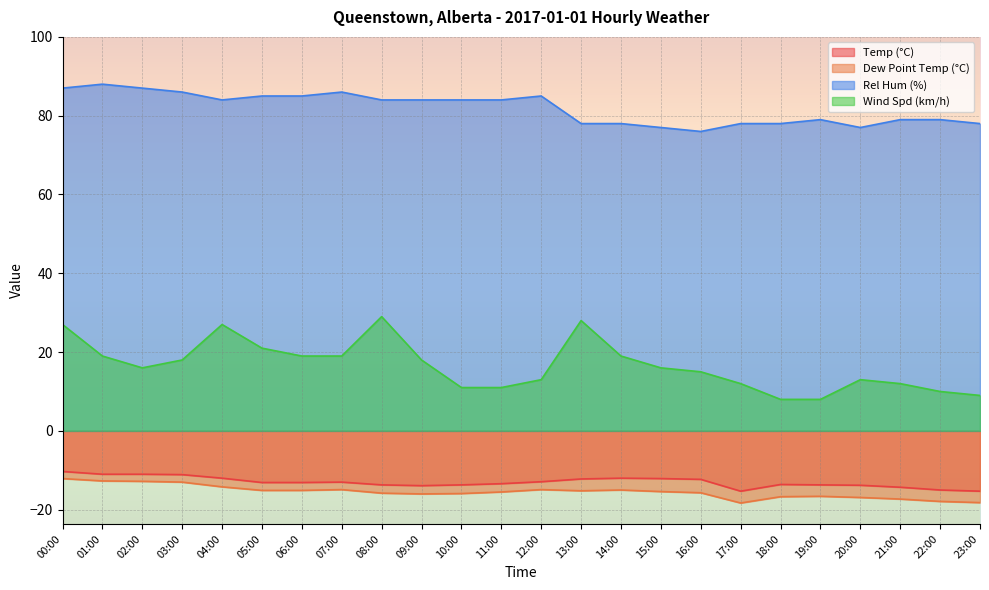

What is the average value of the Dew Point Temp (°C) series?

-15.5